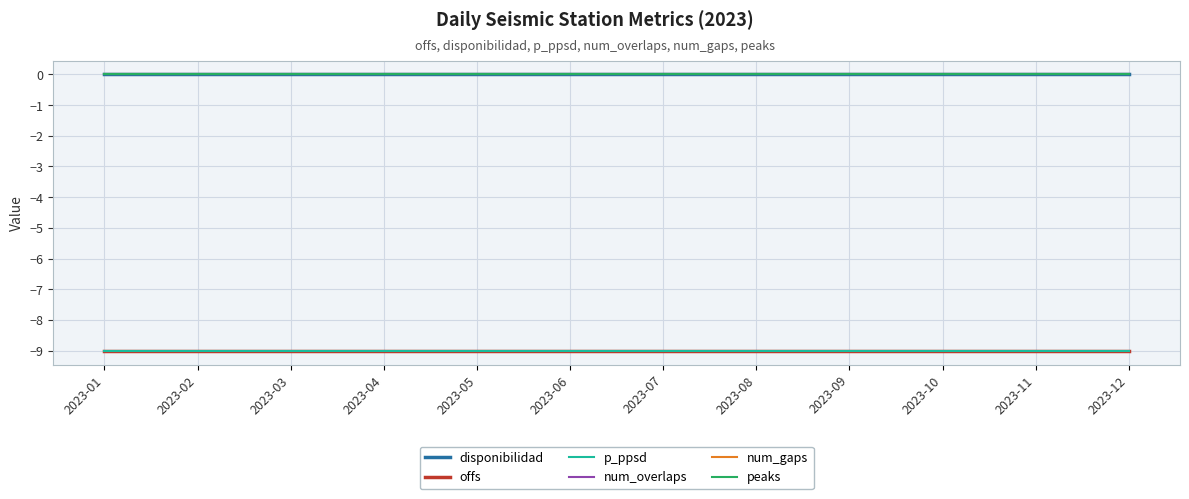

Which series has the largest range (max minus min)?

disponibilidad